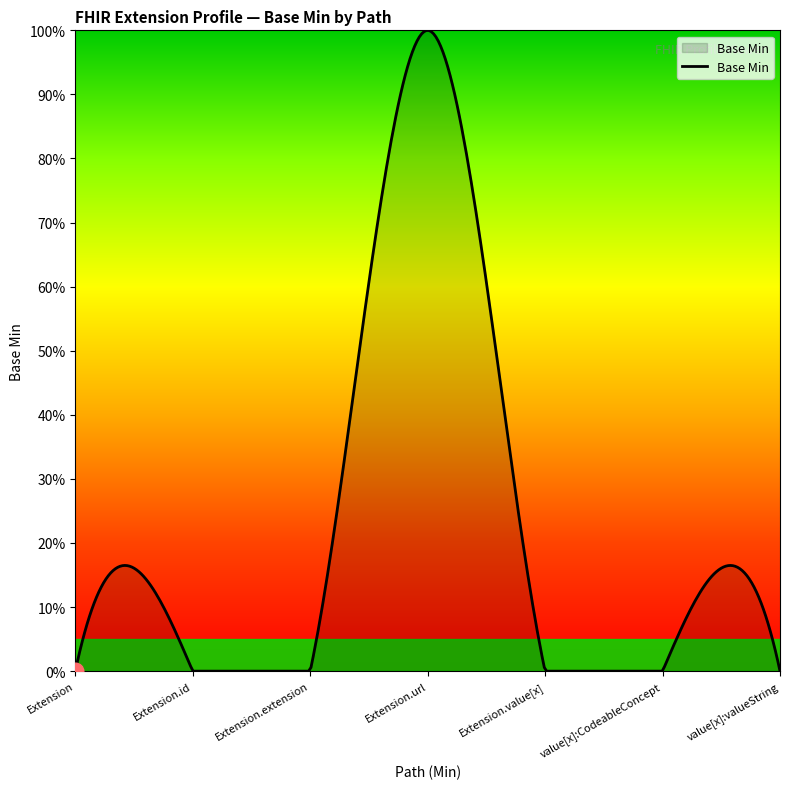

Does the chart display data point markers on the line(s)?

No